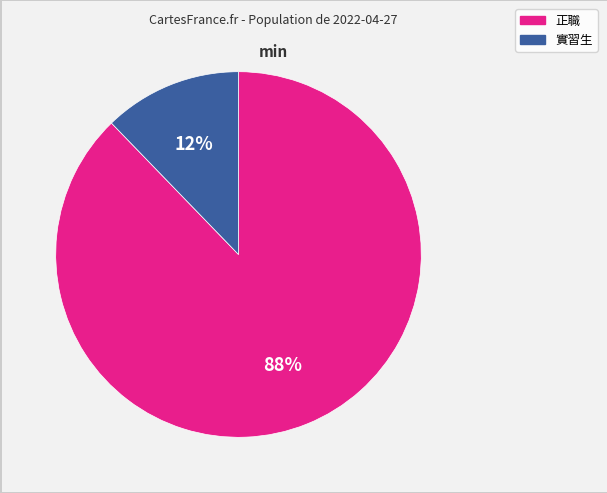

Does any single category account for the majority?

Yes